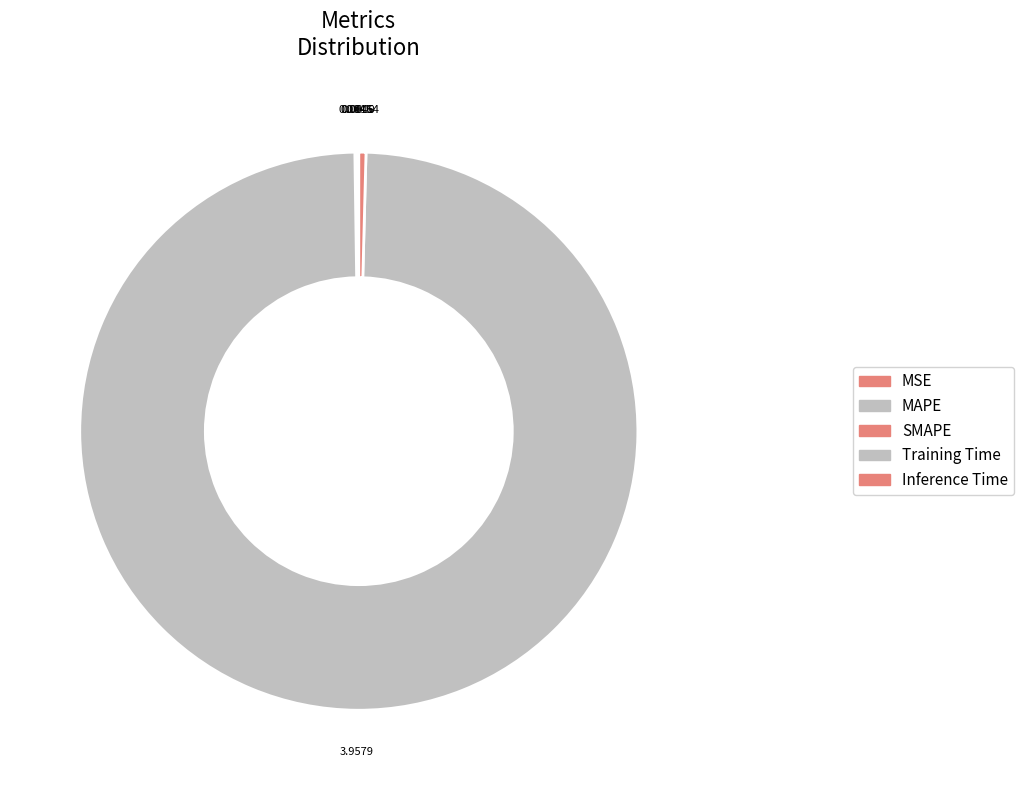

Which slice is the smallest?

MSE